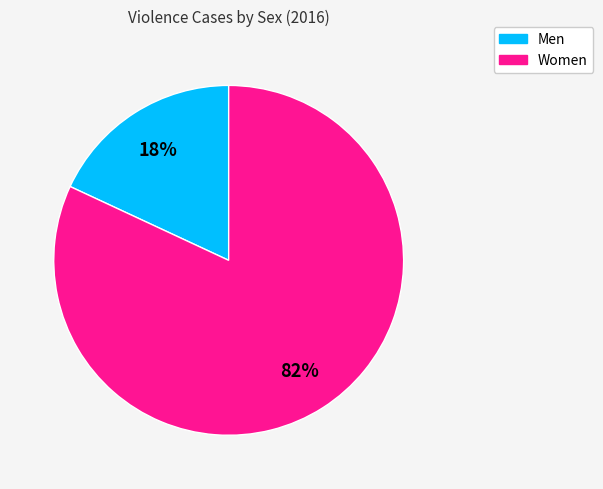

To the nearest percent, what is the average slice percentage?

50%